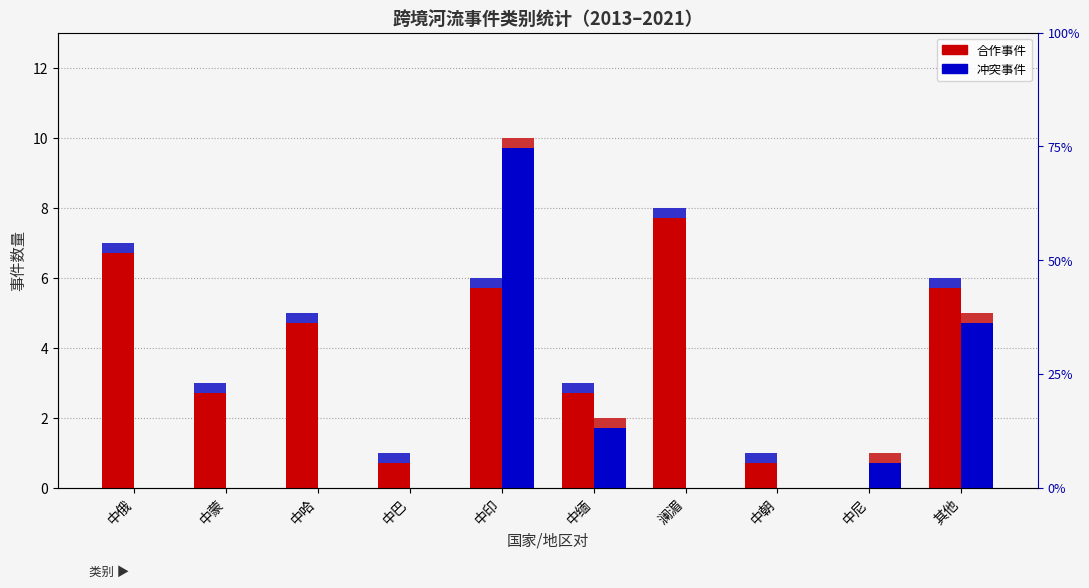

List the series in order of their peak value, lowest first.

合作, 冲突